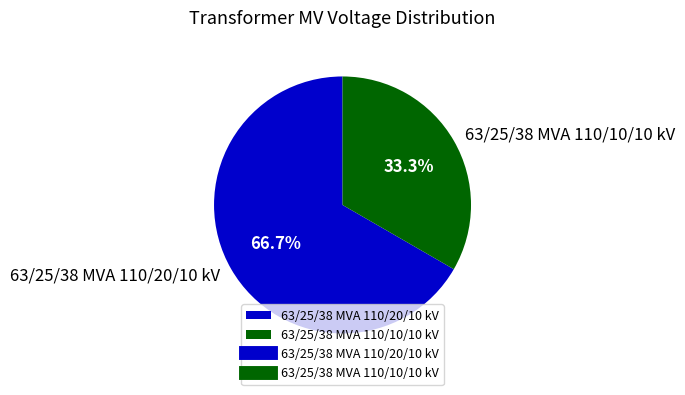

What is the largest slice in the pie chart?

63/25/38 MVA 110/20/10 kV